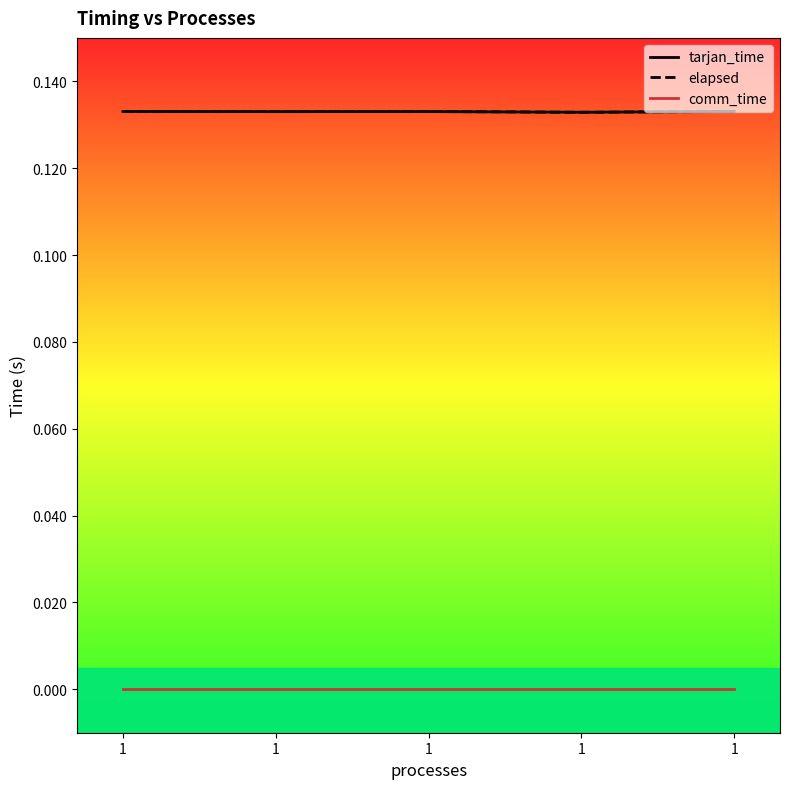

Does the chart have visible grid lines?

No